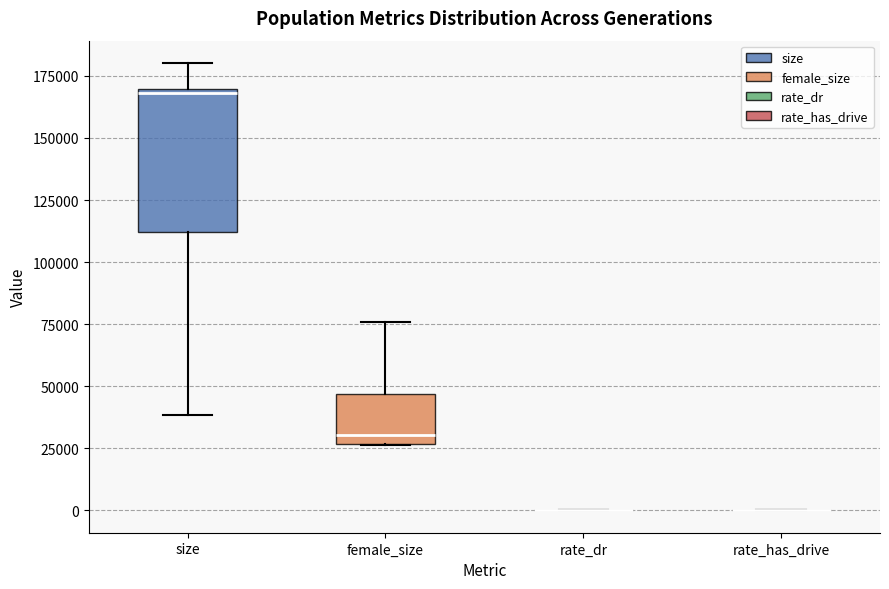

Reading left to right, read every box against the y-axis: the position of its median line, the range the box covers, and the ends of its whiskers. The values are not printed on the chart, so give them approximately, as read against the axis.

size: median 170000 (just below the box's upper edge), box 110000 to 170000, whiskers 40000 to 180000
female_size: median 30000, box 25000 to 45000, whiskers 25000 to 75000
rate_dr: box collapsed to a line at 0, whiskers 0 to 0
rate_has_drive: box collapsed to a line at 0, whiskers 0 to 0